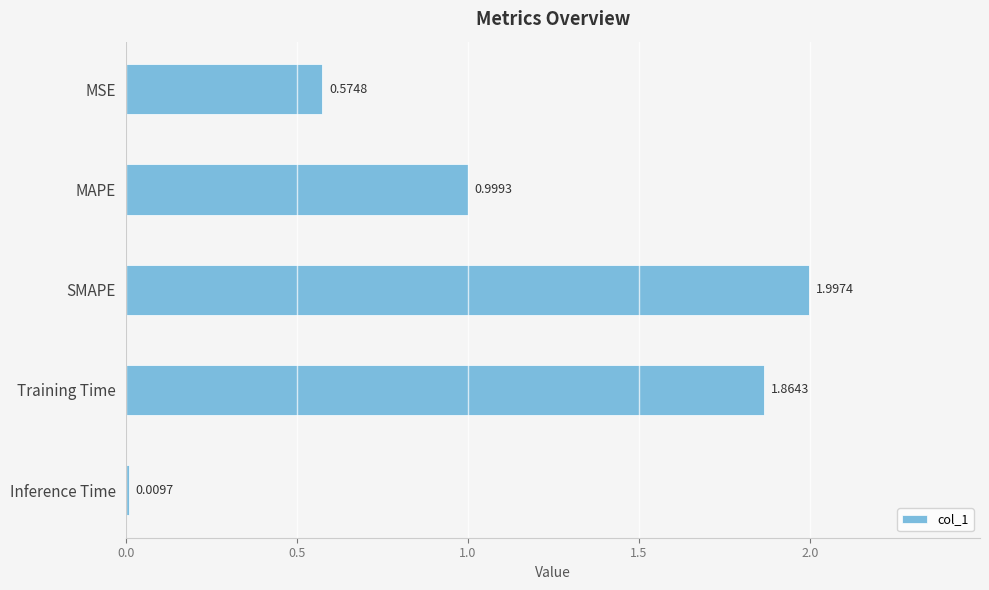

At which label is the value closest to 1?

MAPE